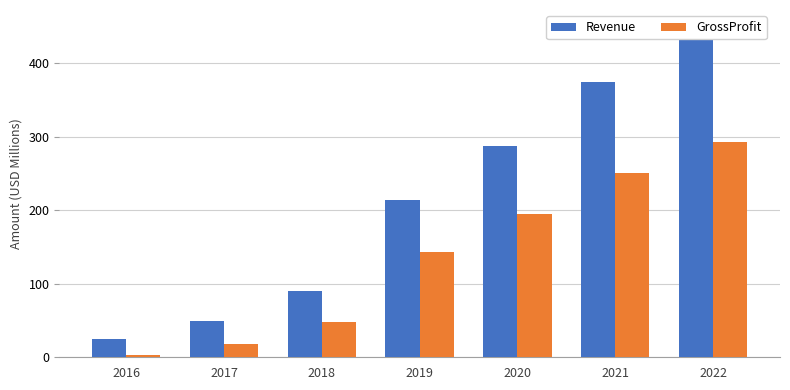

What are all the series names shown in the legend?

Revenue, GrossProfit